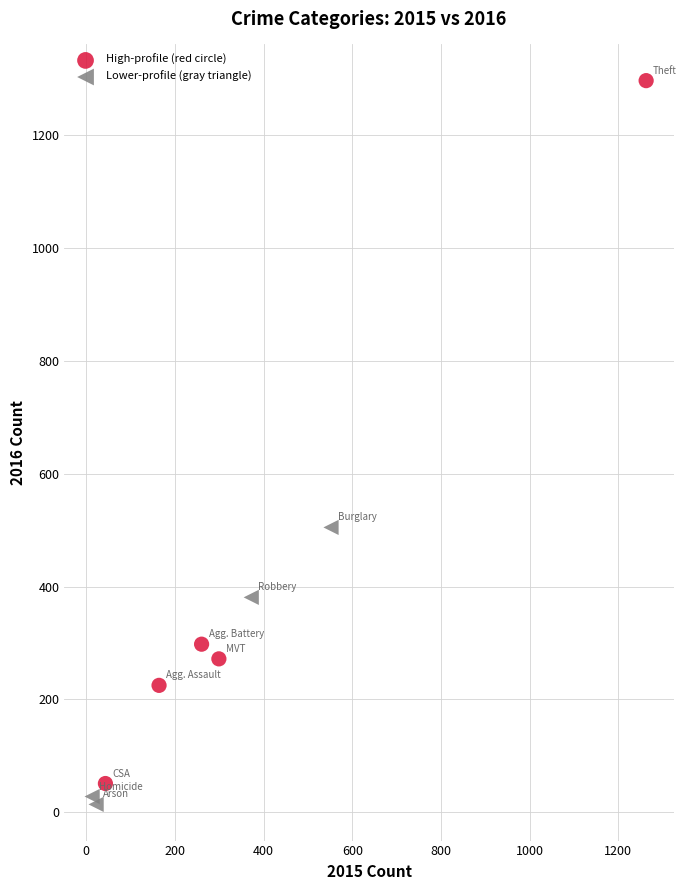

Which series reaches the maximum Y coordinate?

High-profile (red circle)